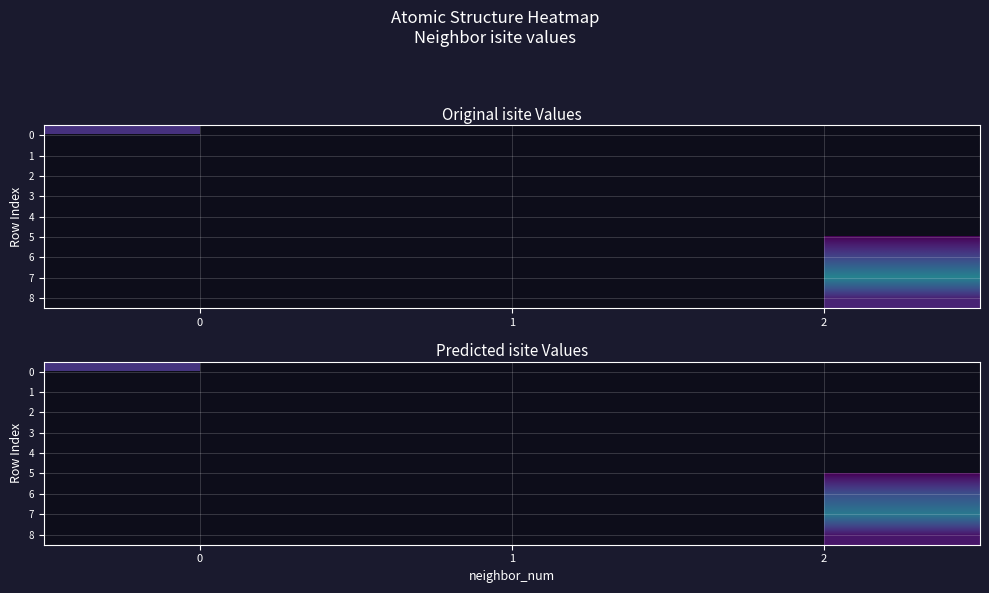

What is the smallest value displayed?

0.6